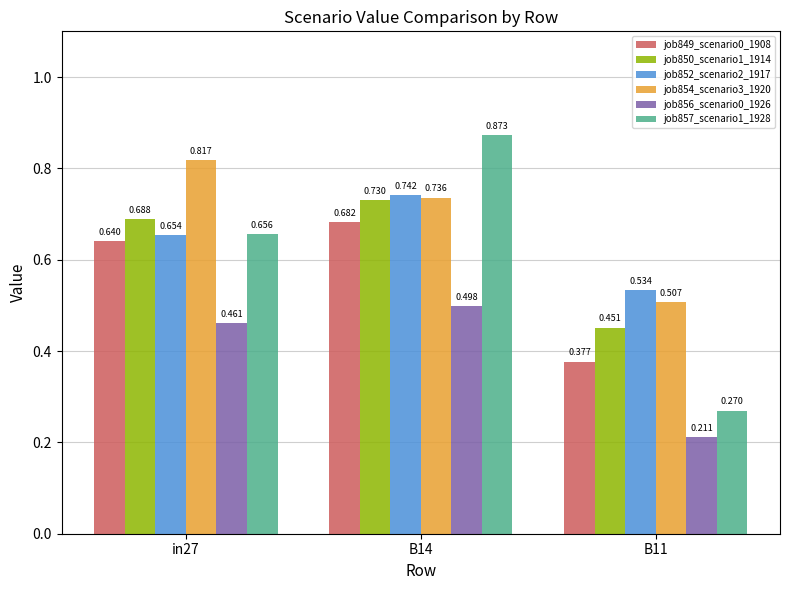

Rank the series by their maximum value, from highest to lowest.

job857_scenario1_1928, job854_scenario3_1920, job852_scenario2_1917, job850_scenario1_1914, job849_scenario0_1908, job856_scenario0_1926